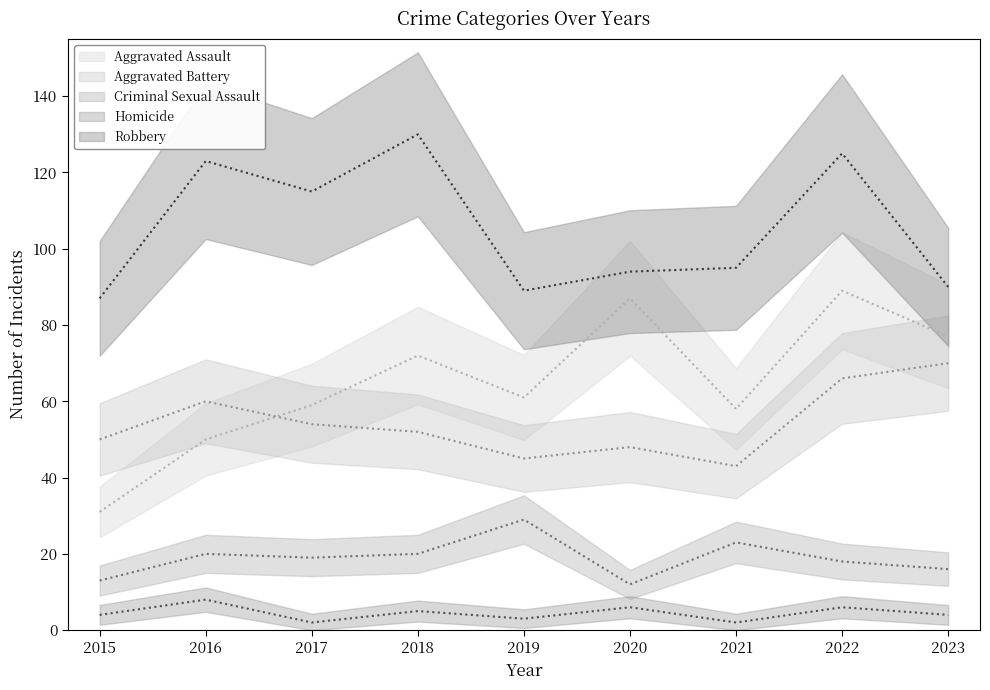

List the series in order of their peak value, lowest first.

Homicide, Criminal Sexual Assault, Aggravated Battery, Aggravated Assault, Robbery